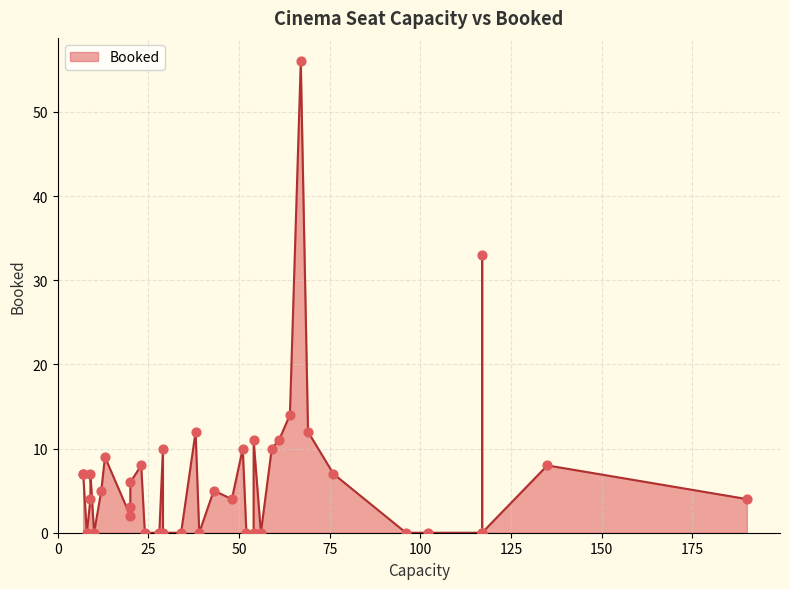

What is the change in value from 20 to 34?

-2